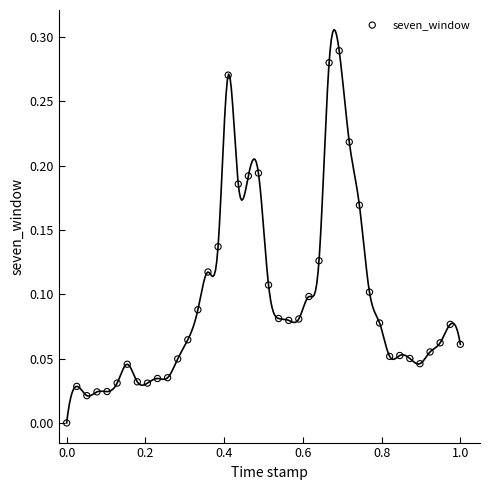

What is the range of X values (max minus min)?

1.0